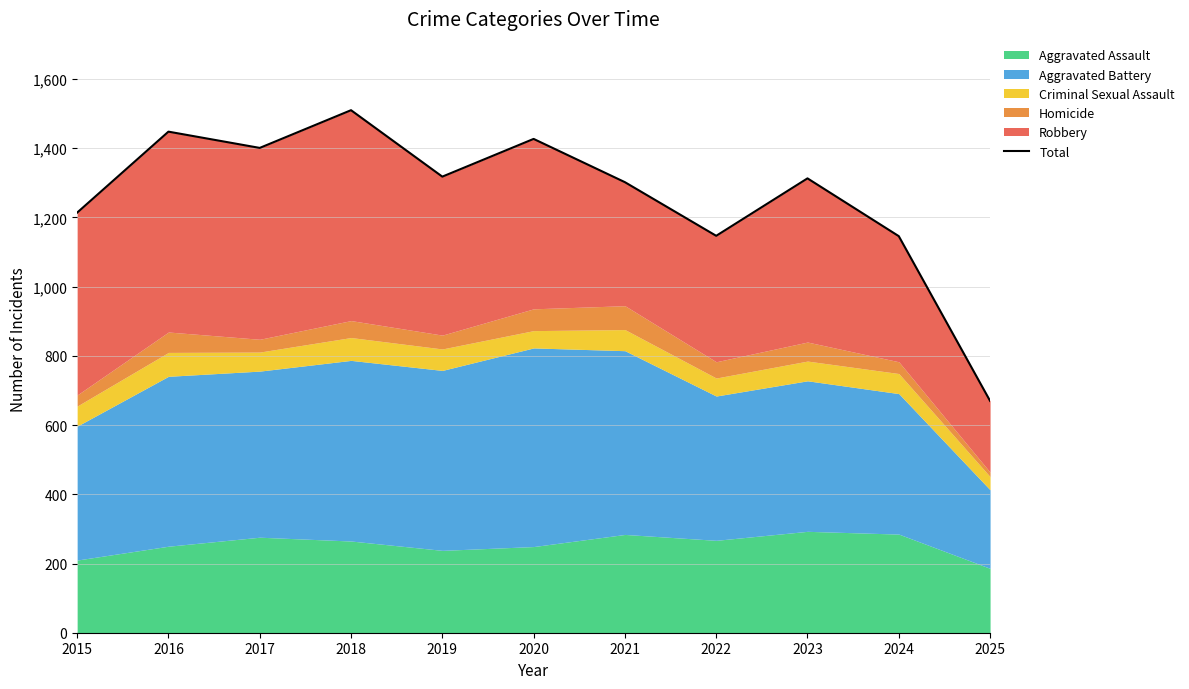

Where is the first local minimum?

2017